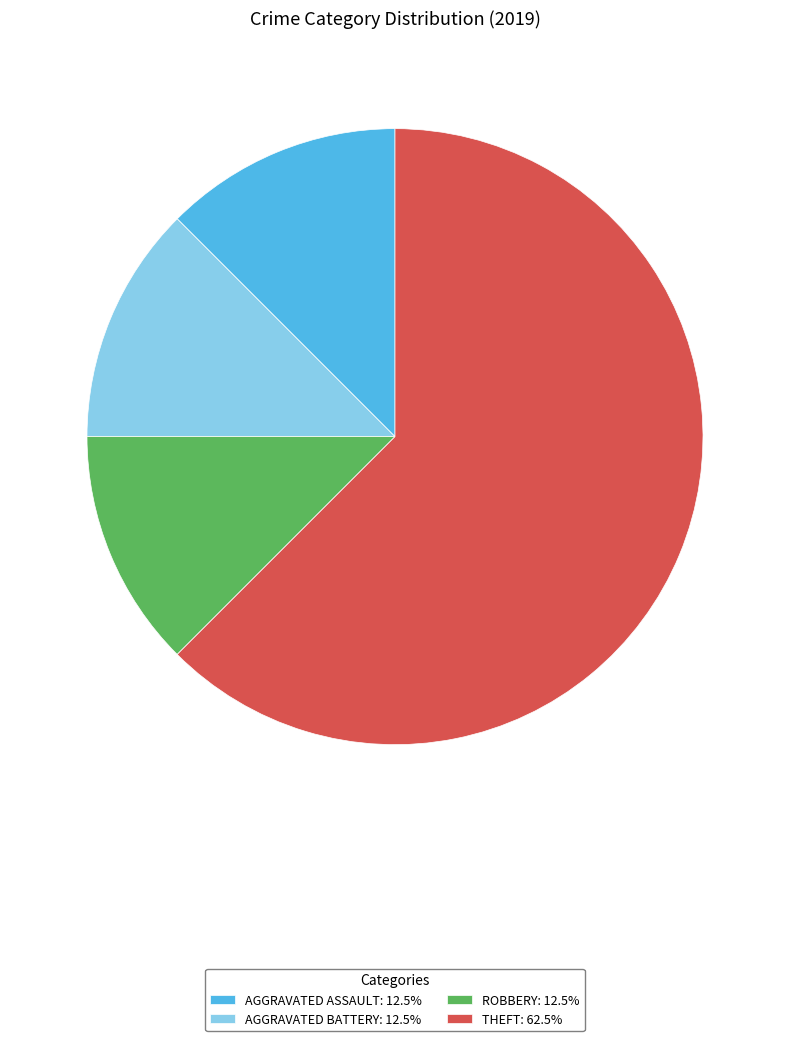

What is the ratio of the value at THEFT: 62.5% to the value at AGGRAVATED BATTERY: 12.5%?

5.0